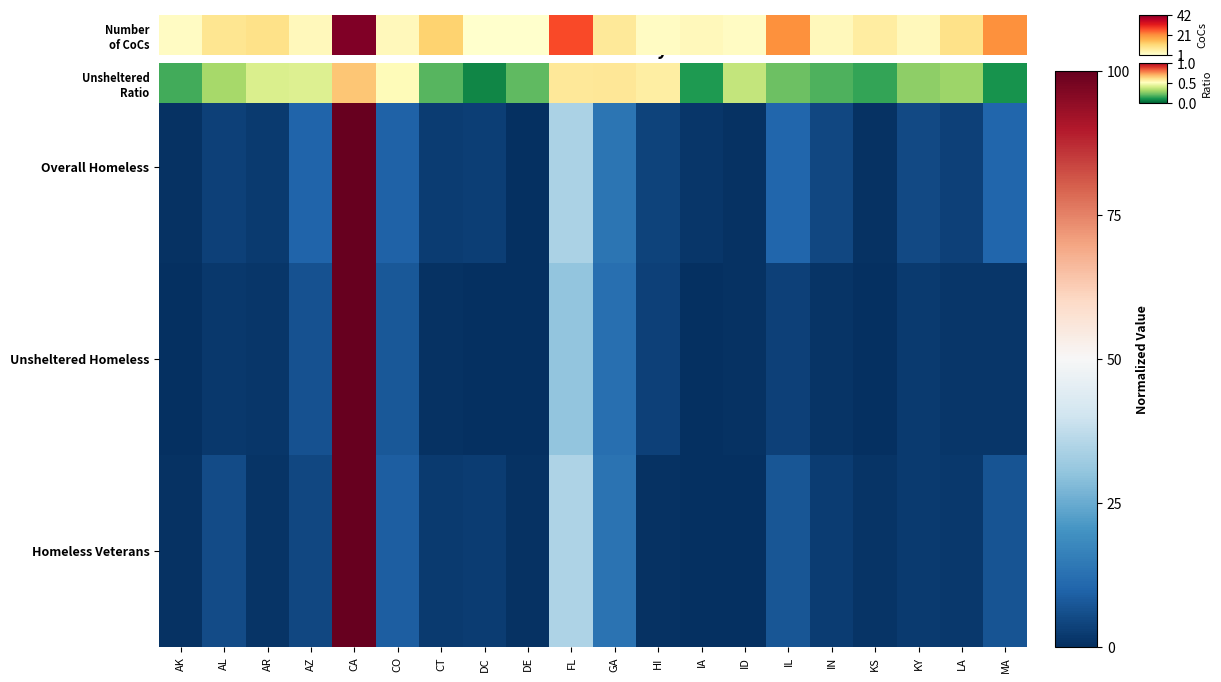

How many distinct data groups are displayed?

3